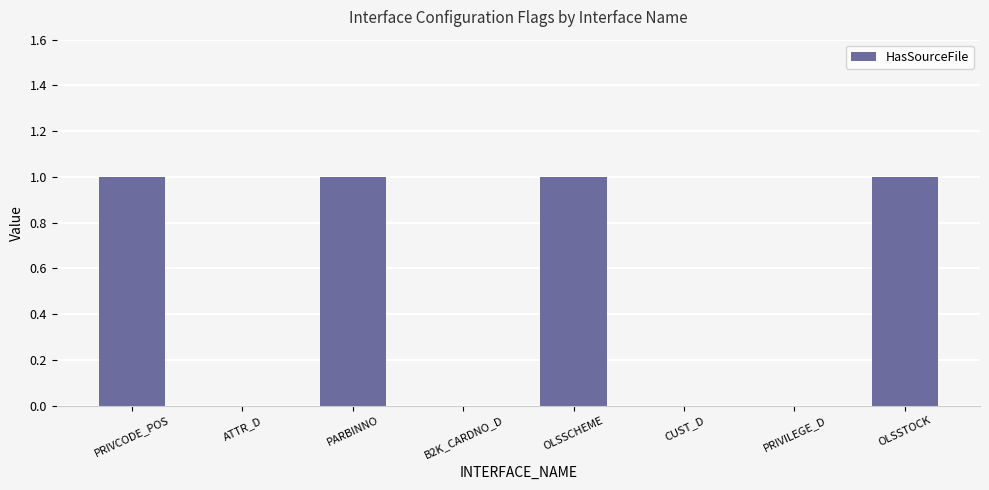

How many categories are shown in the chart?

8